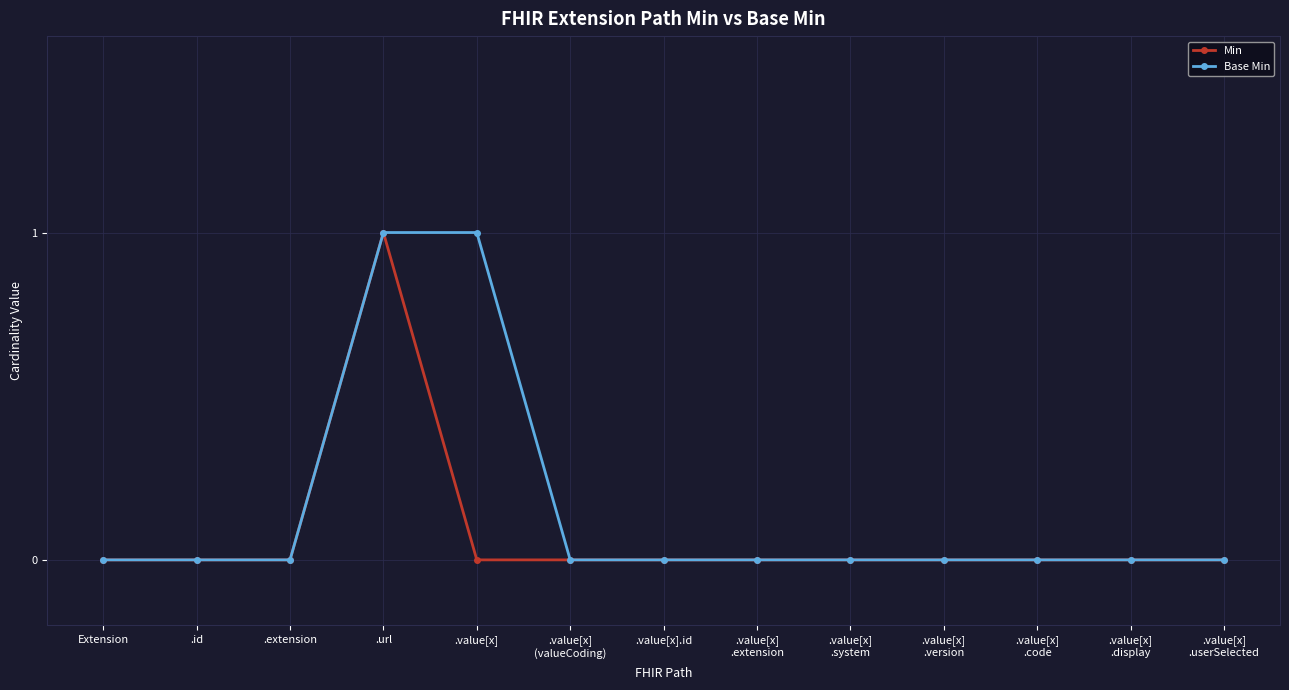

At which category is the sum across all series the highest?

.url